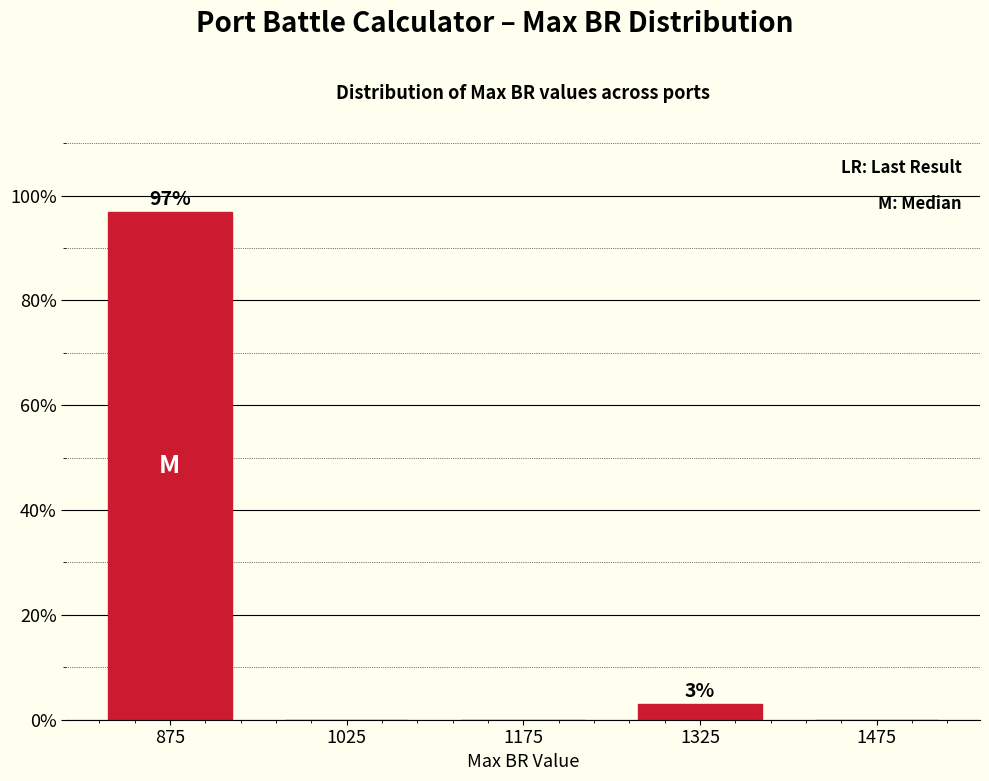

Reading right to left, transcribe all the data shown in this chart.

1475=0.0	1325=3.1	1175=0.0	1025=0.0	875=96.9